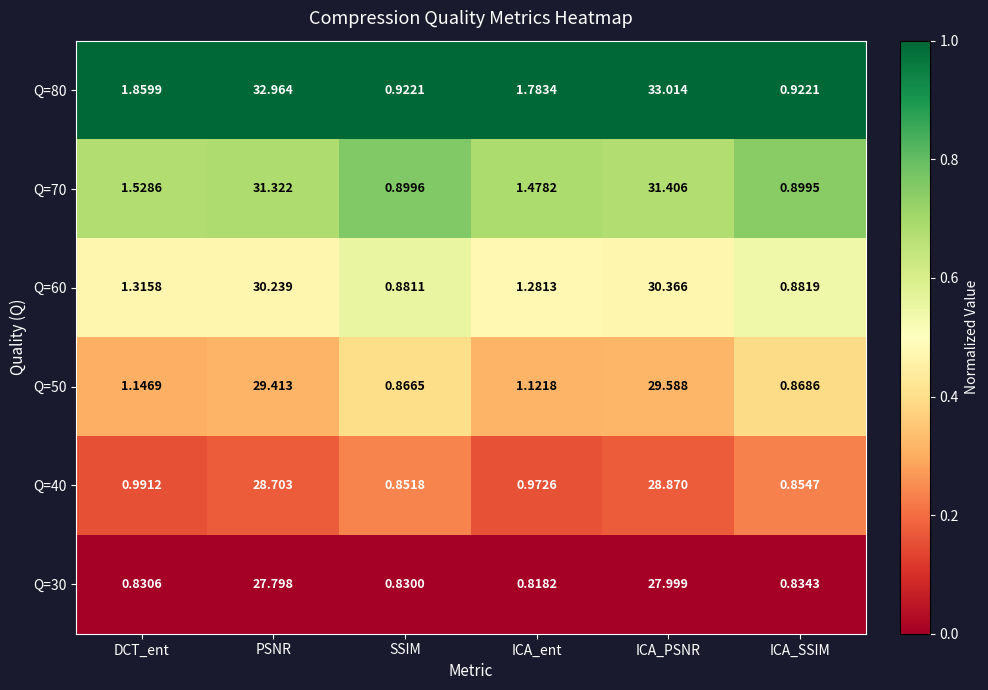

What is the total value across all series at PSNR?

180.4